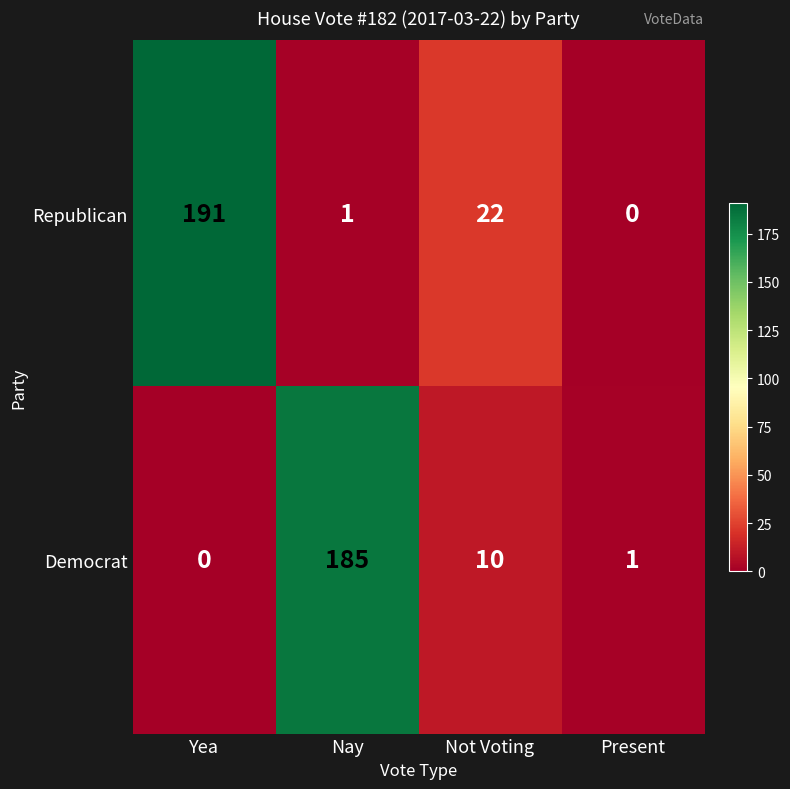

The Democrat series shows 117 at Yea. True or false?

False